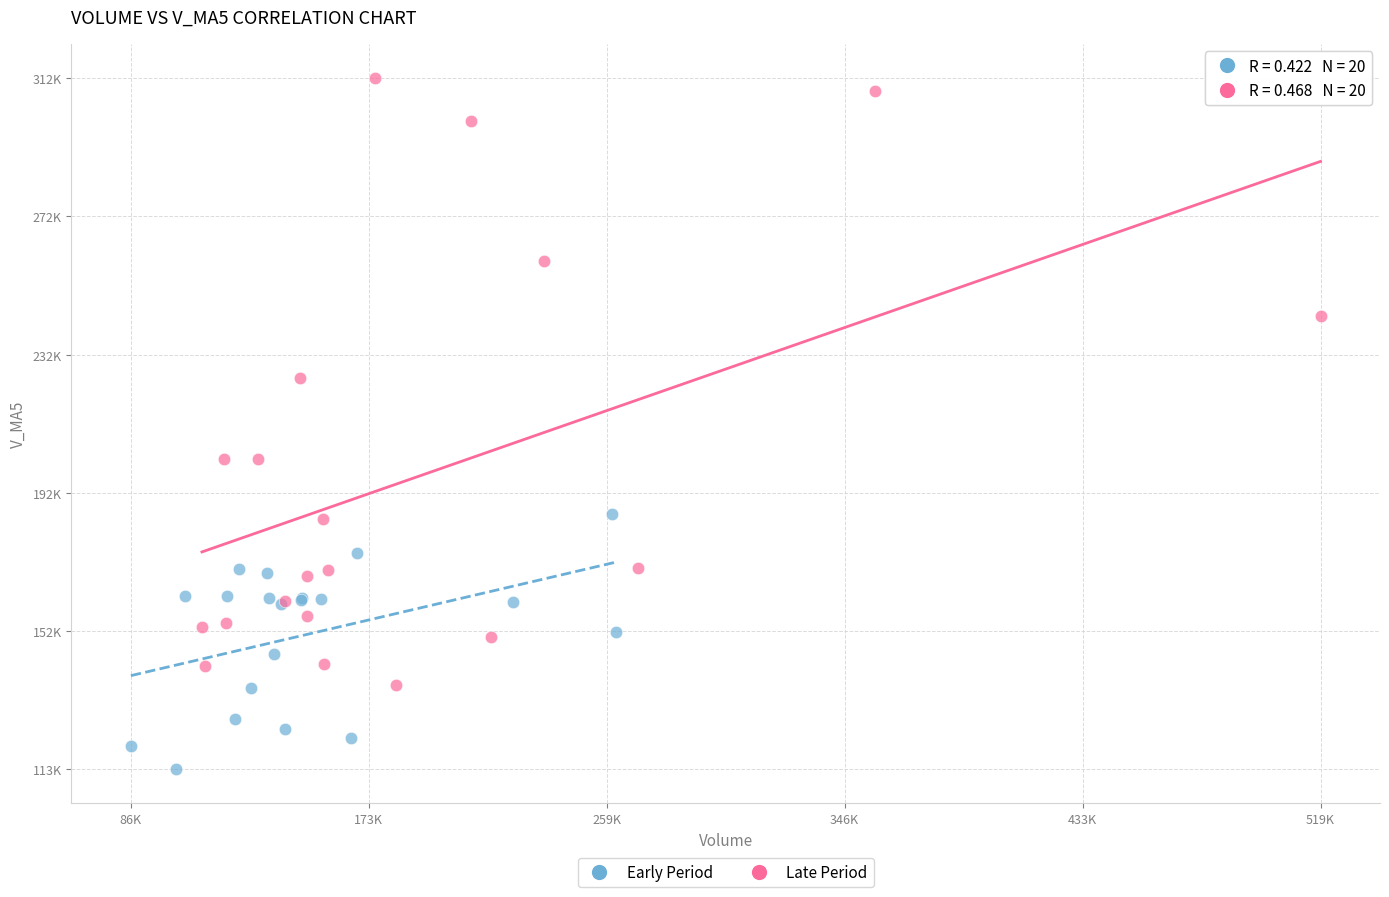

Which series contains the lowest Y value?

Early Period